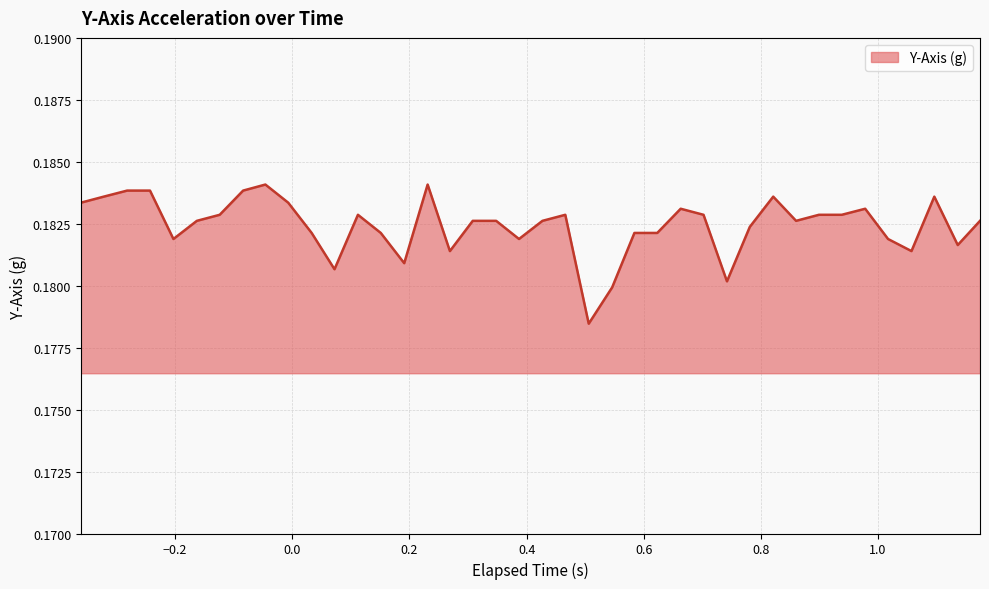

True or false: the data has more than 0 interior local peaks.

True